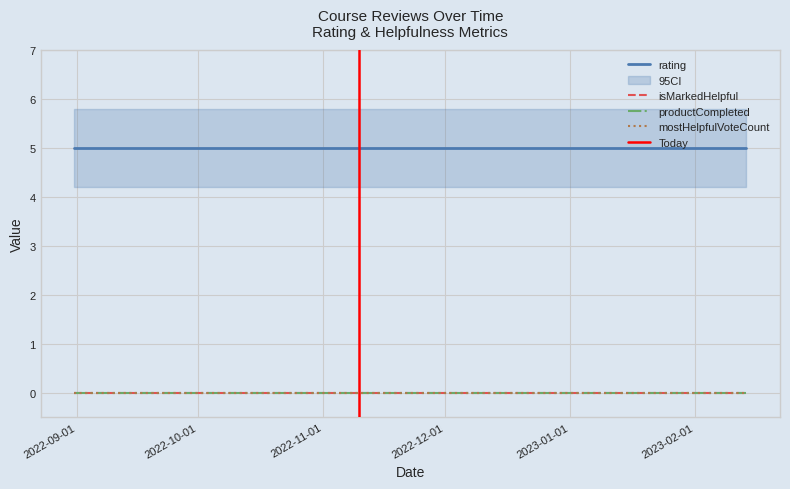

How many categories are shown in the chart?

5